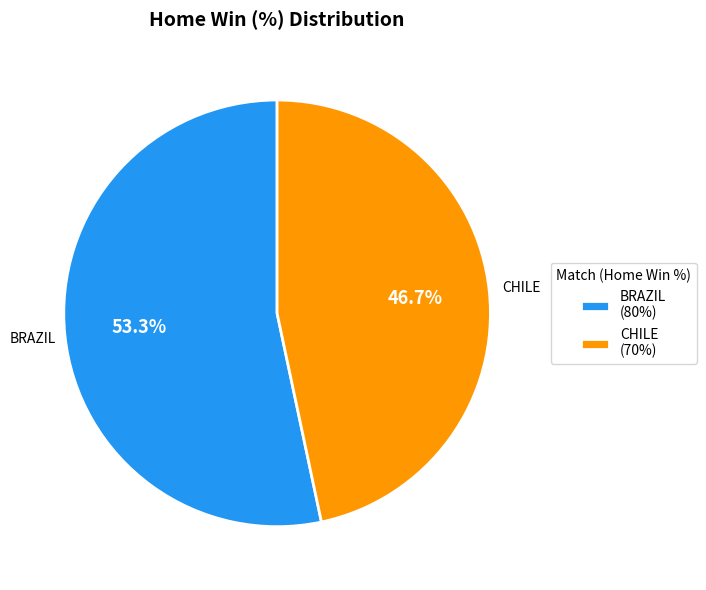

Do CHILE and BRAZIL together represent more than half of the pie?

Yes